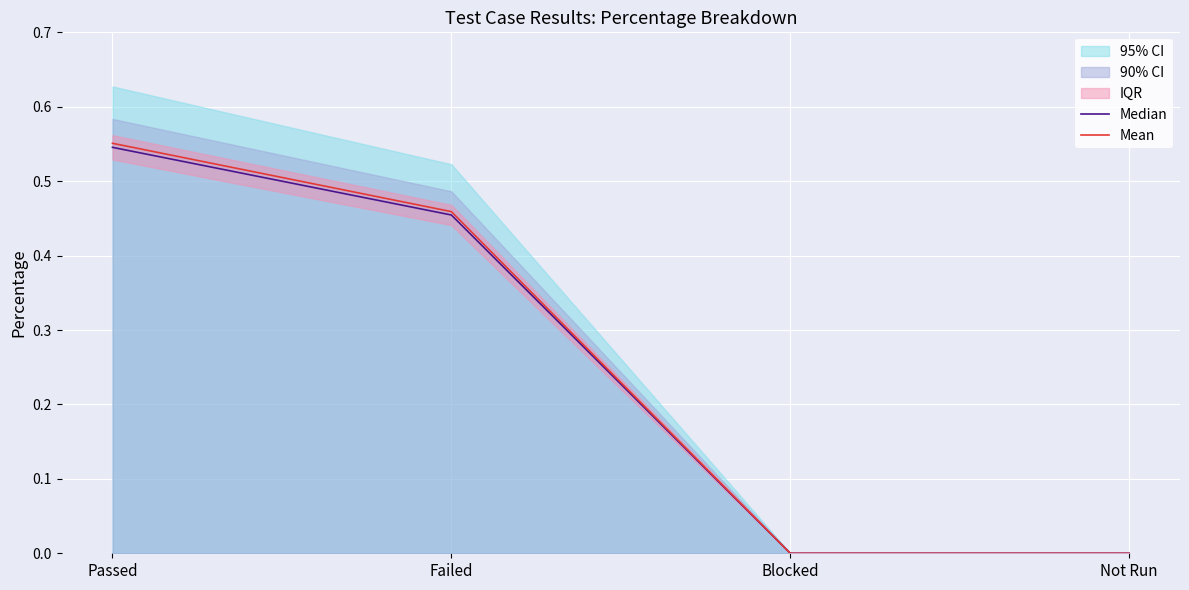

What is the difference between the second highest and second lowest values in the Mean series?

0.5